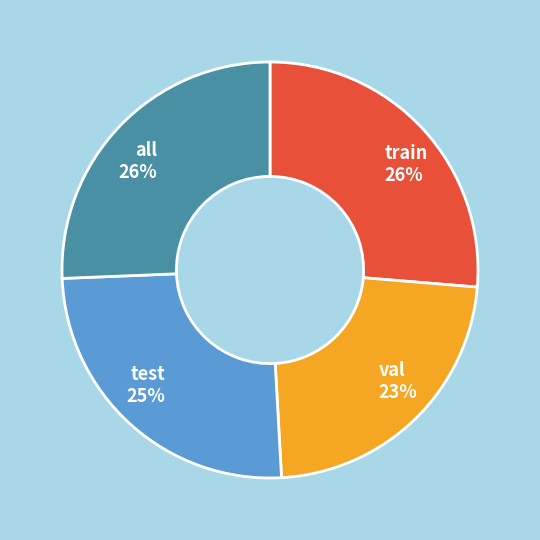

To the nearest percent, what percentage of the pie is all?

26%